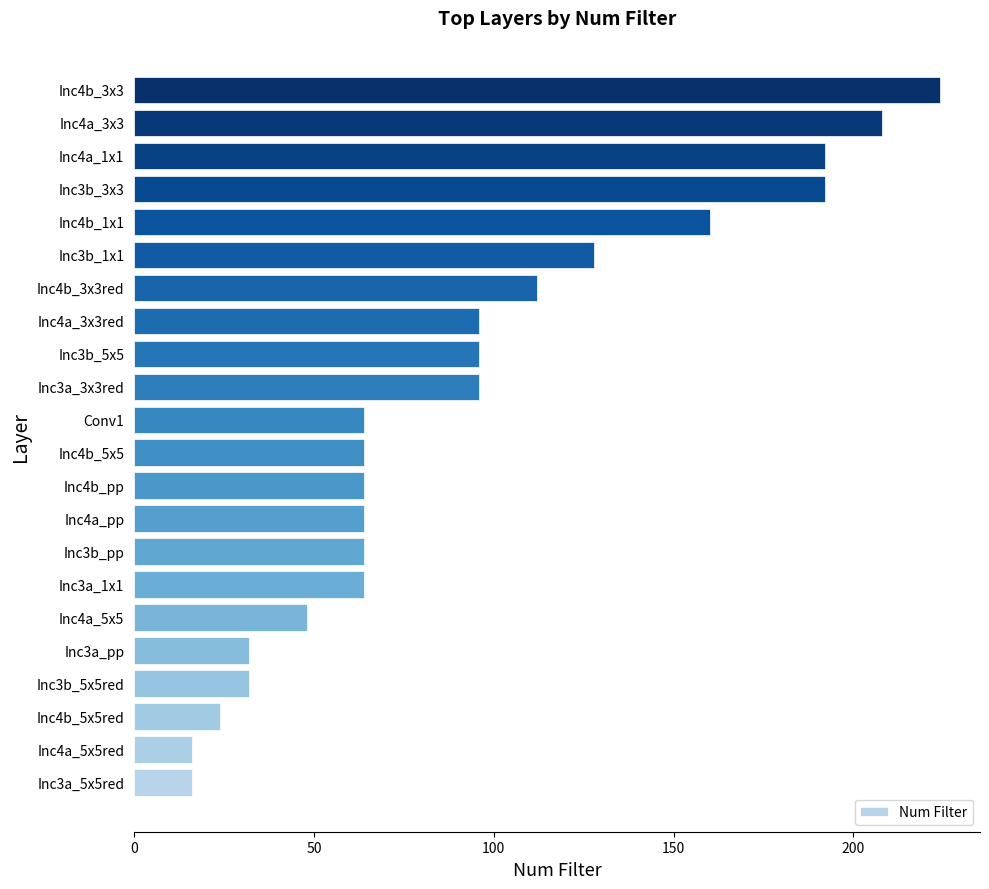

Which has a higher value, Inc3a_5x5red or Inc4b_5x5red?

Inc4b_5x5red